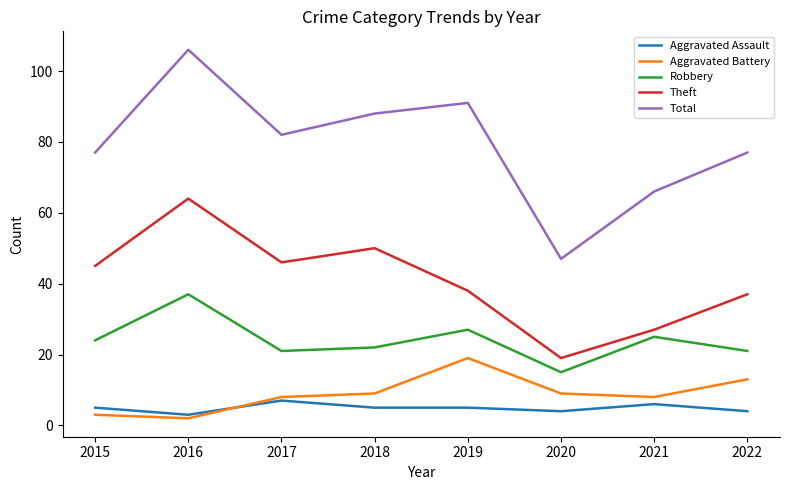

What is the difference between the maximum and minimum values in the Theft series?

45